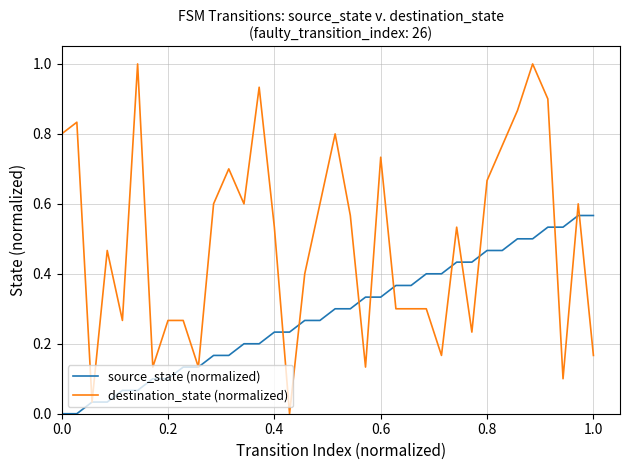

How many lines are shown in the chart?

2